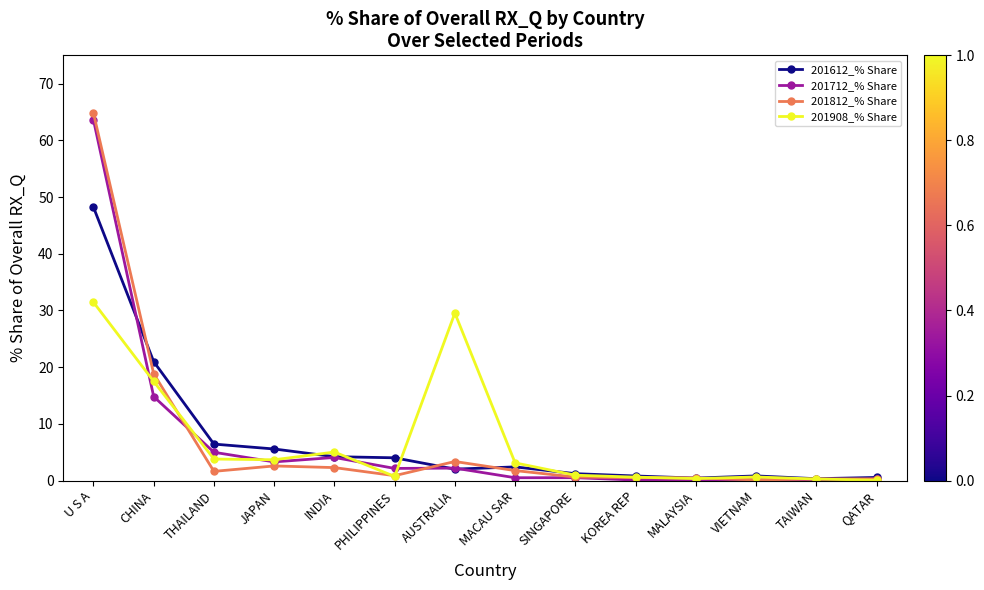

What is the value of the 201612_% Share point at the 9th from the left?

1.2